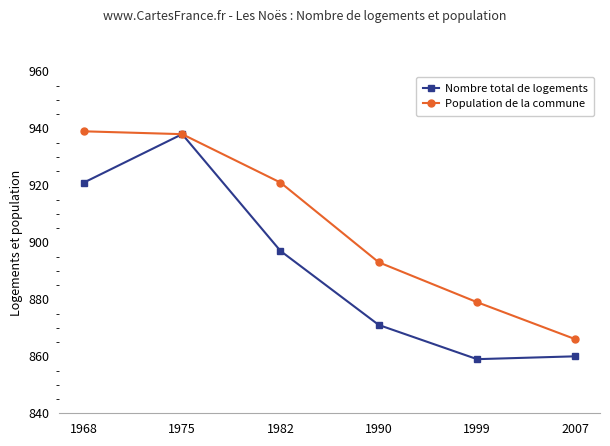

Reading left to right, transcribe all the data shown in this chart.

Nombre total de logements: 1968=921	1975=938	1982=897	1990=871	1999=859	2007=860
Population de la commune: 1968=939	1975=938	1982=921	1990=893	1999=879	2007=866